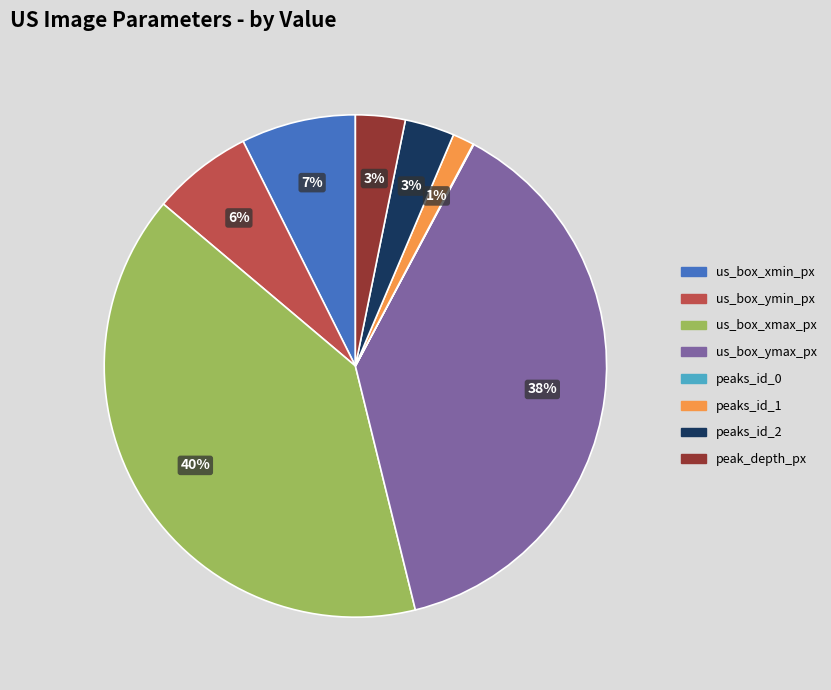

Does any single category account for the majority?

No